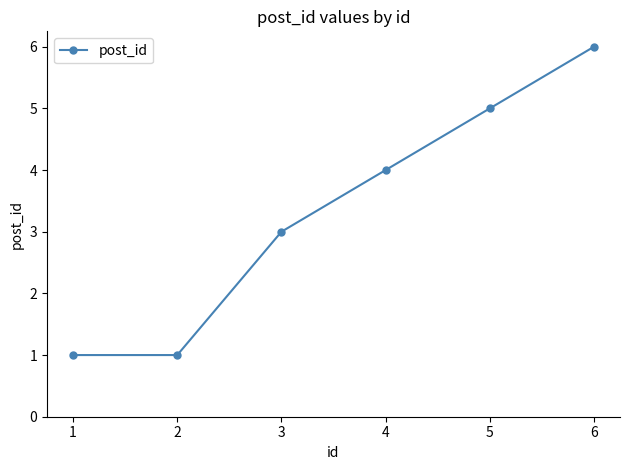

What is the greatest value displayed?

6